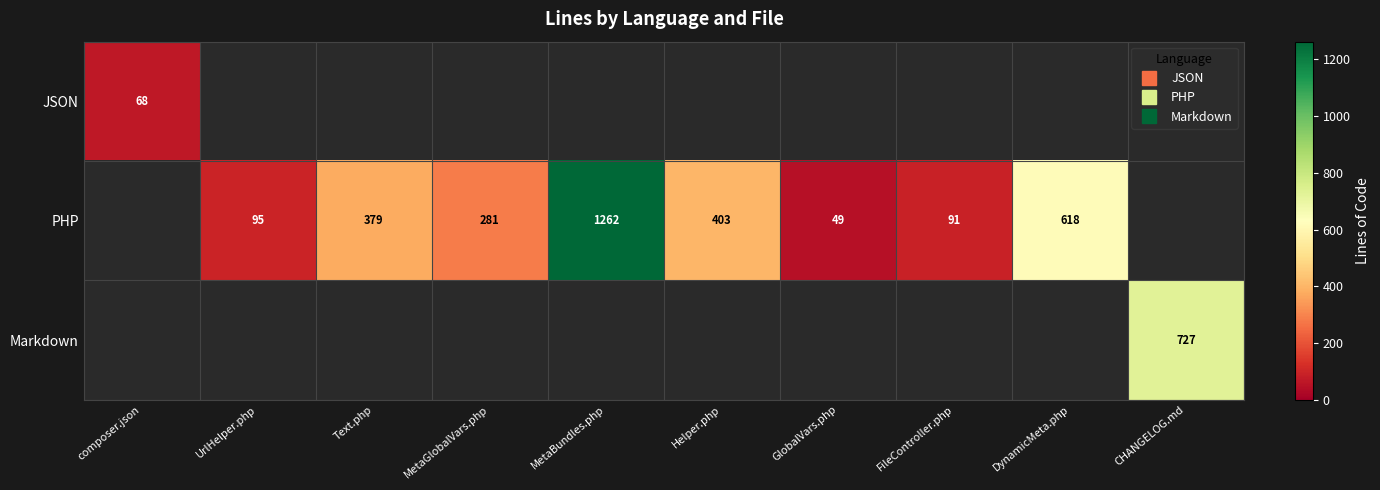

What is the minimum value shown in the chart?

49.0